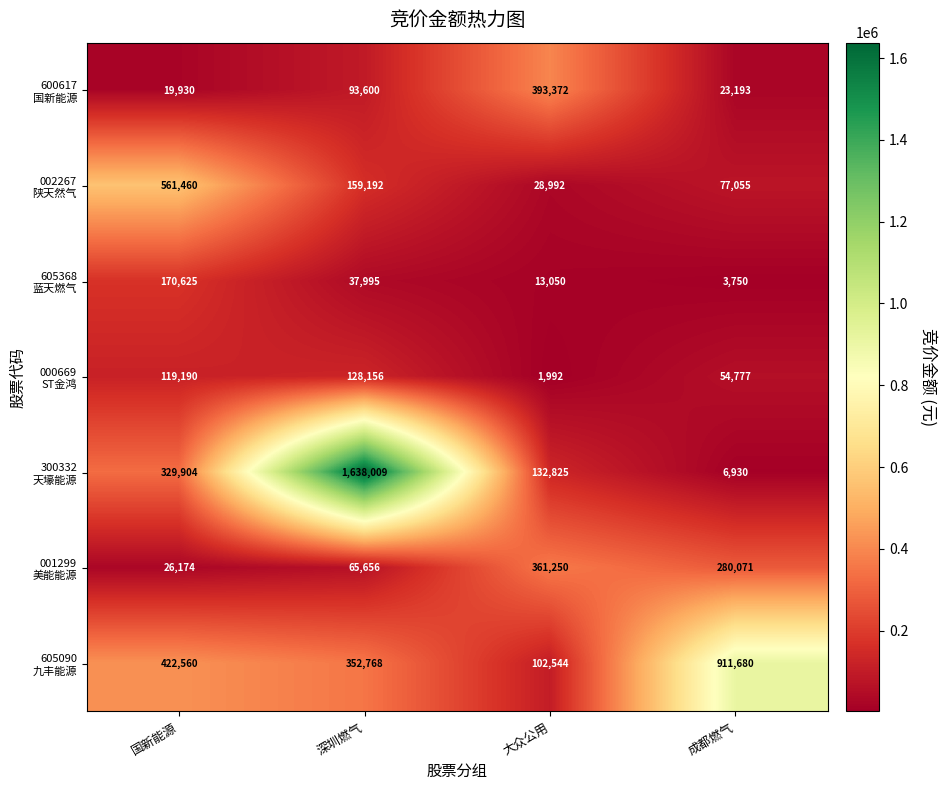

What is the difference between the highest and lowest values at 成都燃气?

907930